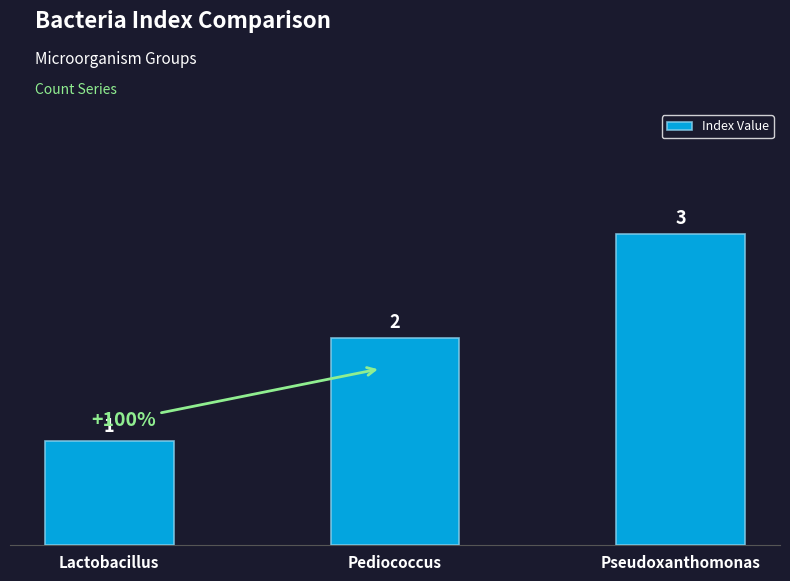

Rank the categories by value from highest to lowest.

Pseudoxanthomonas, Pediococcus, Lactobacillus